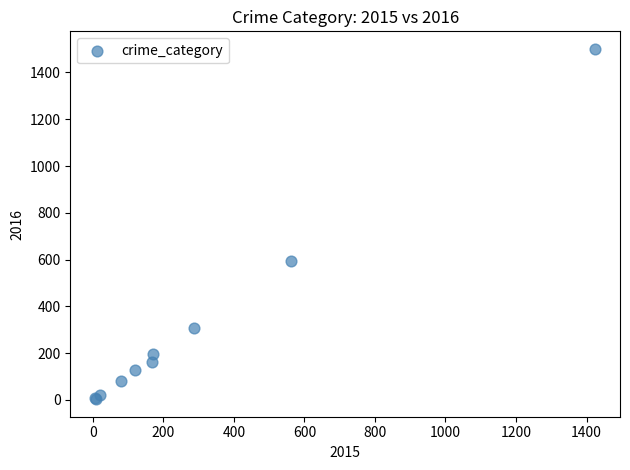

What Y value in the scatter plot is closest to 752?

594